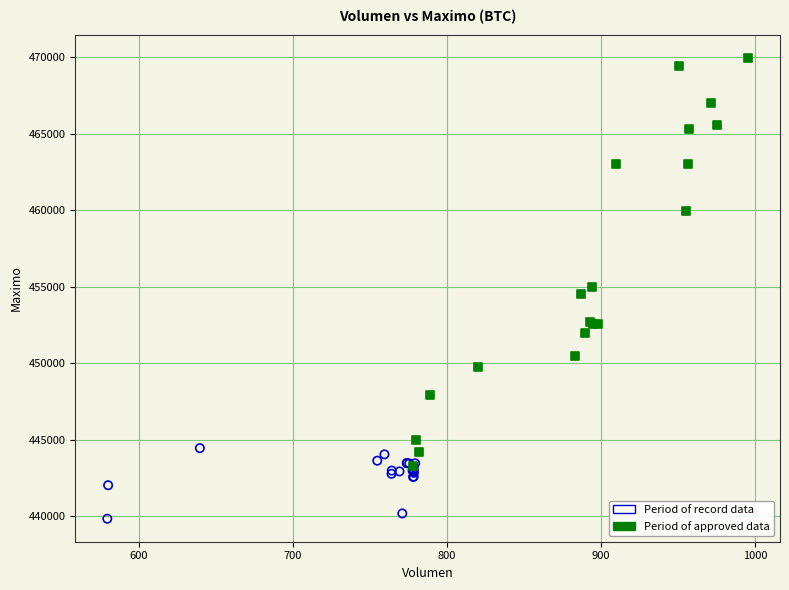

Which series reaches the maximum Y coordinate?

Period of approved data